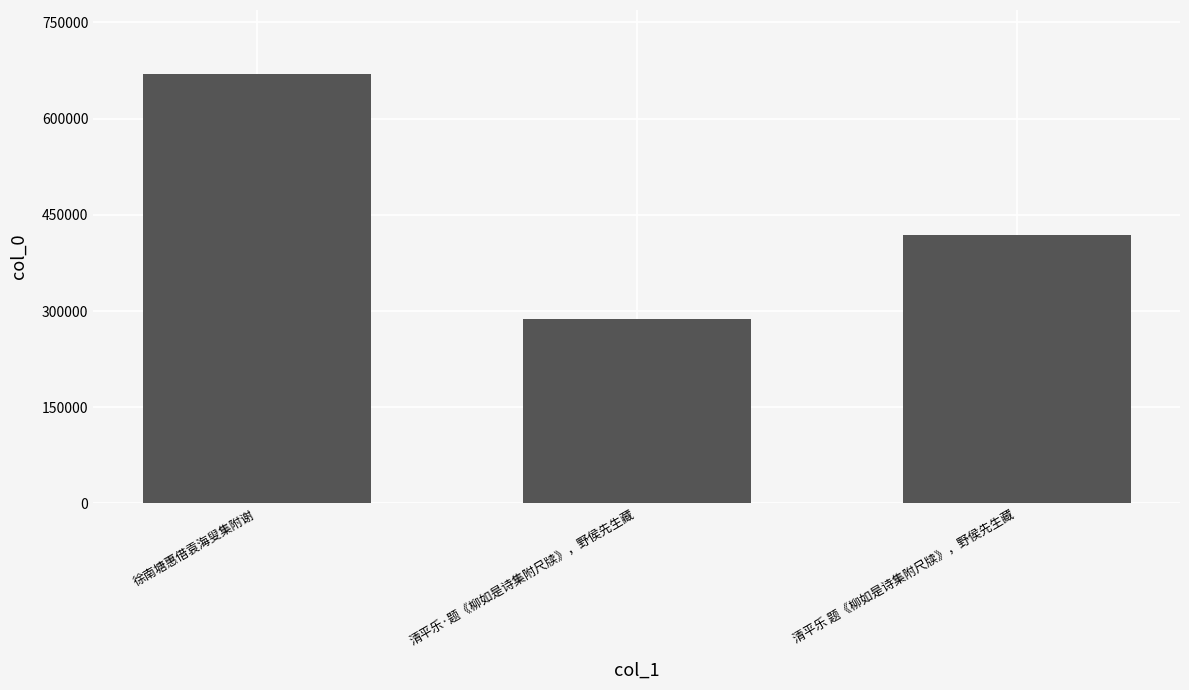

What is the average value?

458557